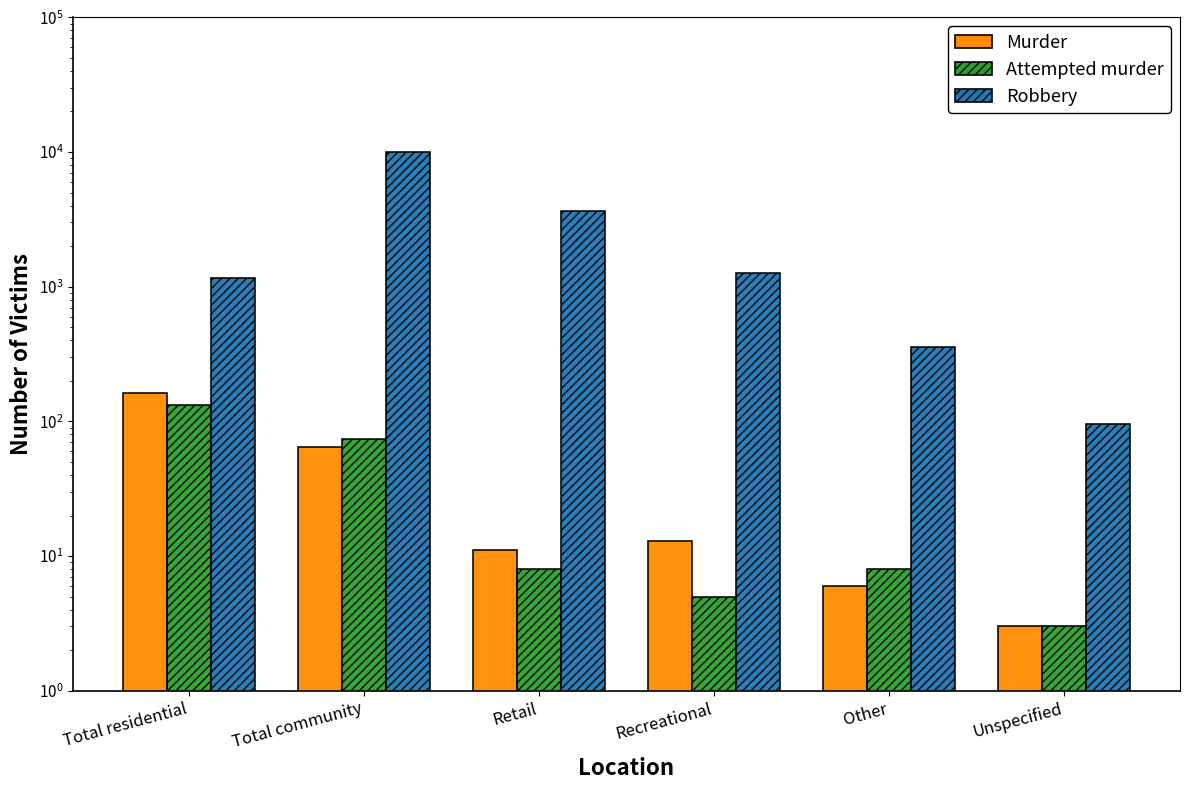

What is the greatest value displayed?

9986